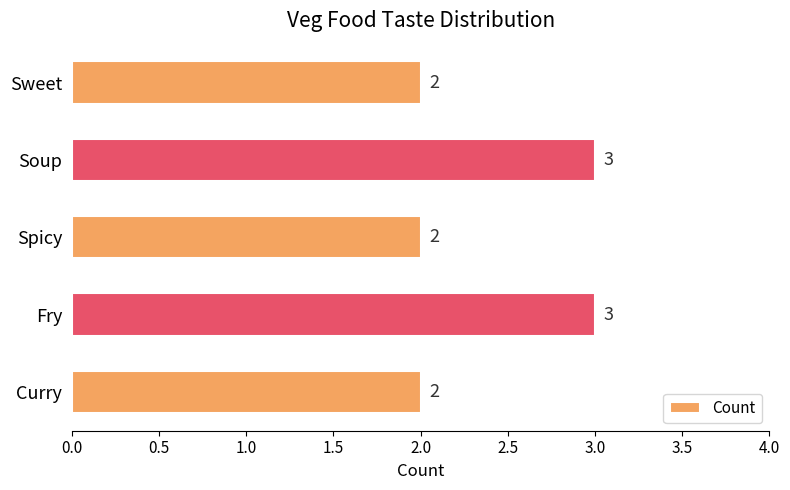

Reading bottom to top, list all the values displayed in this chart.

Curry=2	Fry=3	Spicy=2	Soup=3	Sweet=2